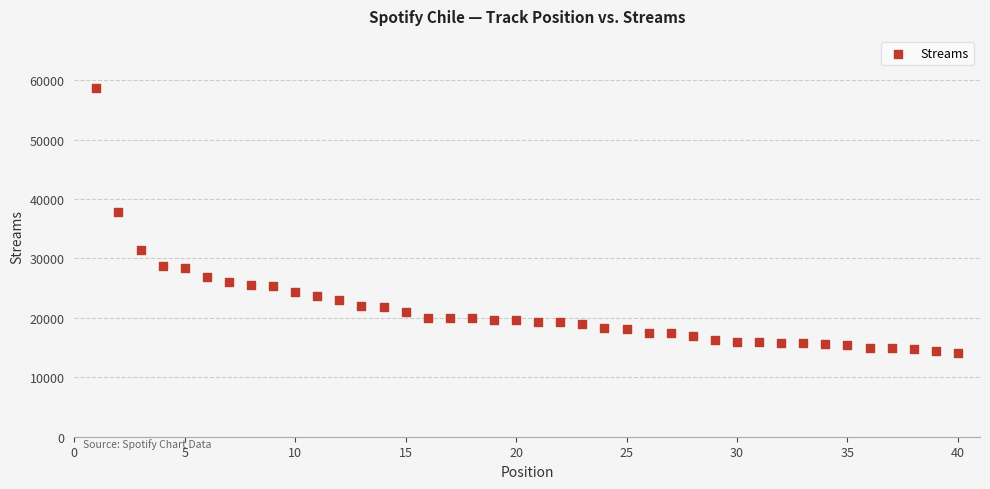

What is the range of Y values (max minus min)?

44495